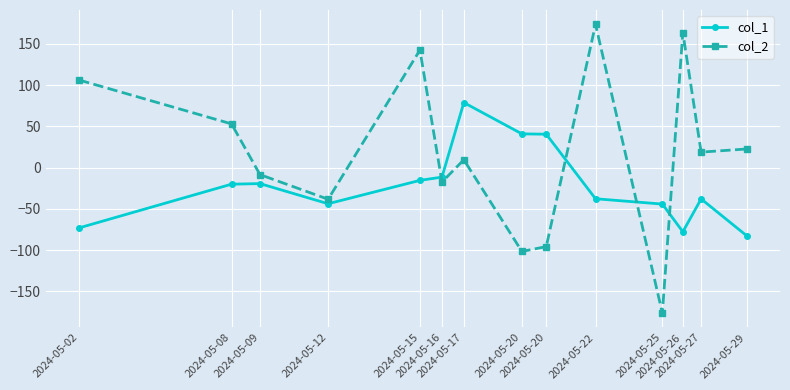

How many values in col_1 are above zero?

3